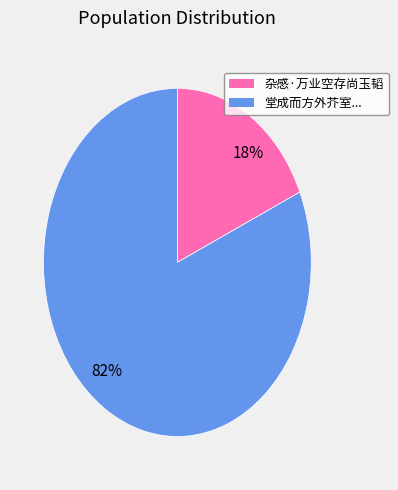

Count the number of slices in the pie.

2